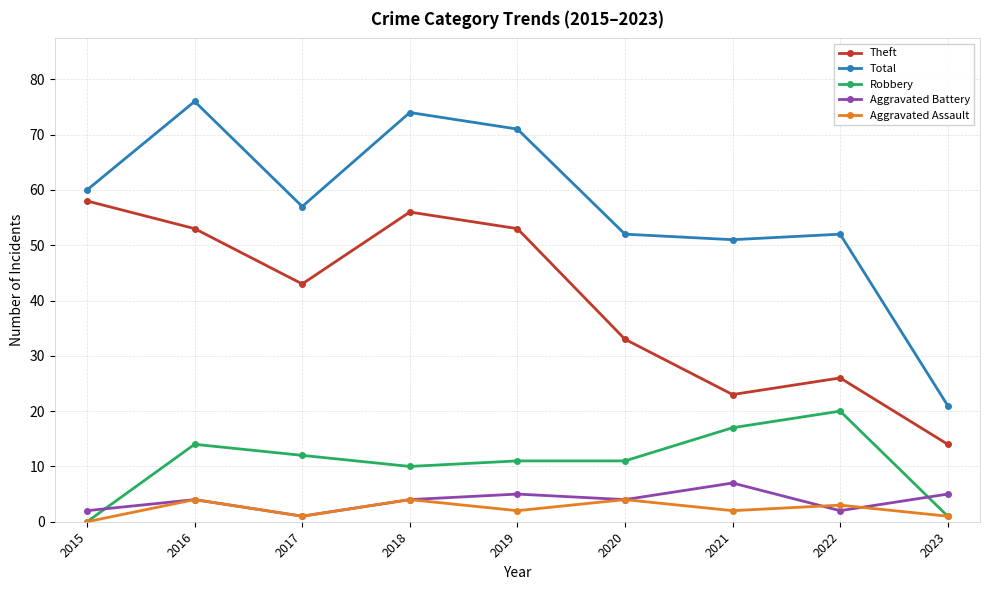

Which series changed the most between 2019 and 2023?

Total